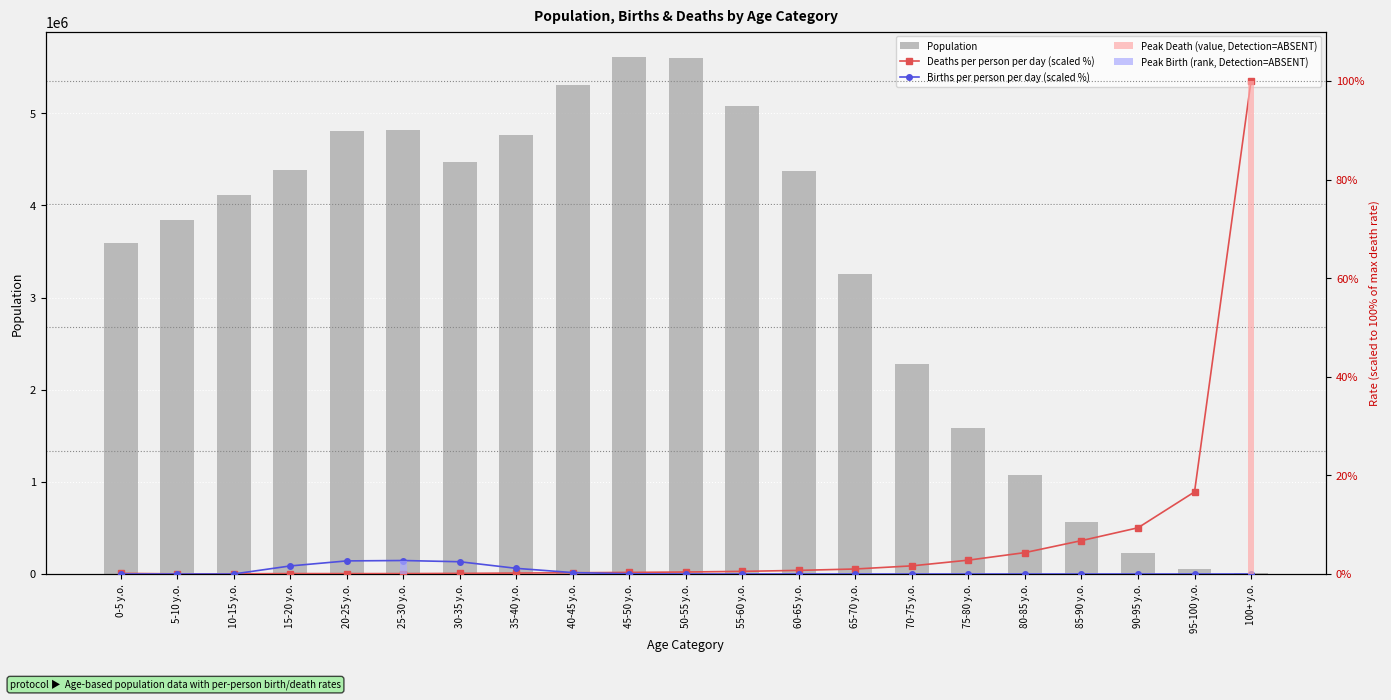

Where is Deaths per person per day (scaled %) nearest to the value 50?

95-100 y.o.